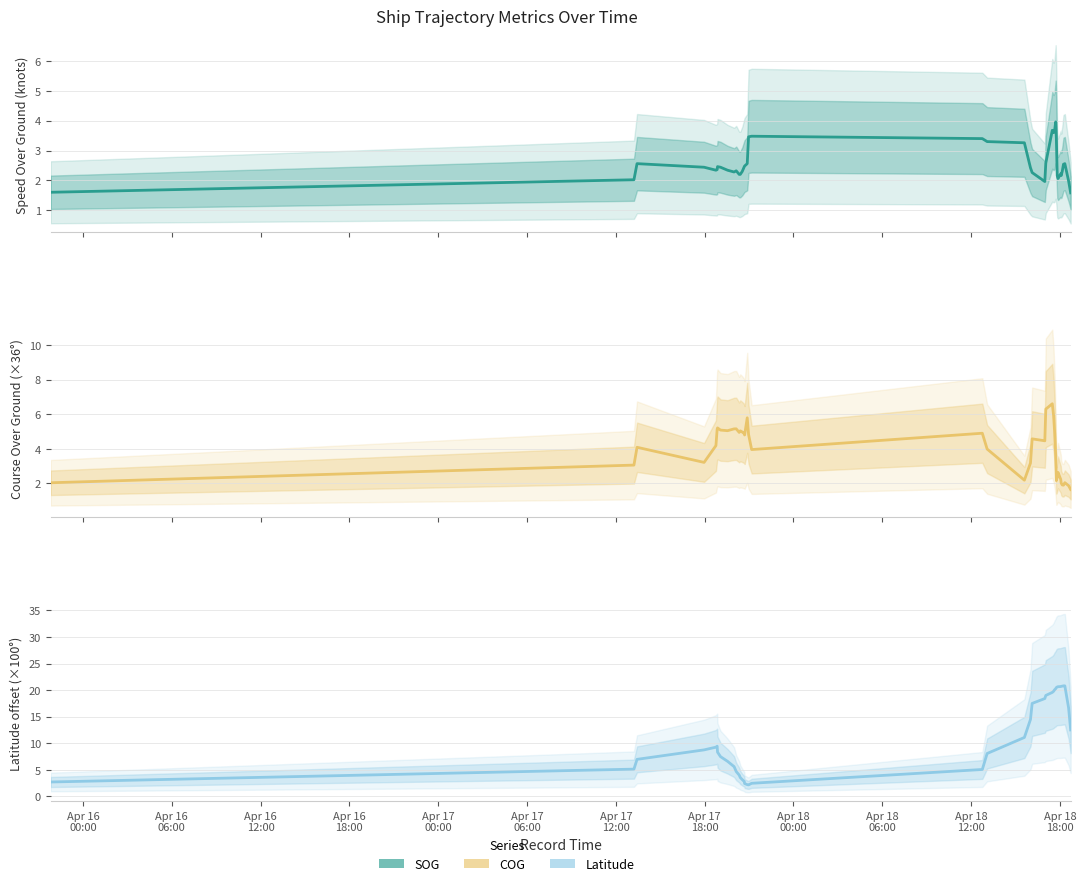

Is this an area chart (filled region under the line)?

No